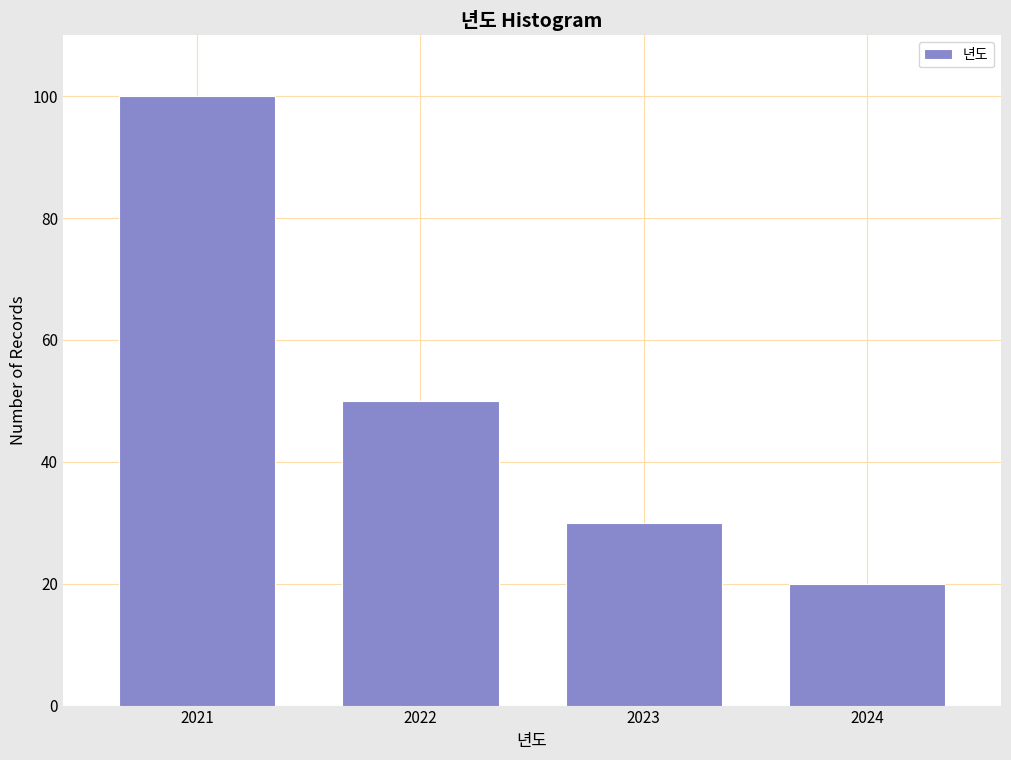

Over which range of the x-axis is the bar tallest?

2020.5 to 2021.5